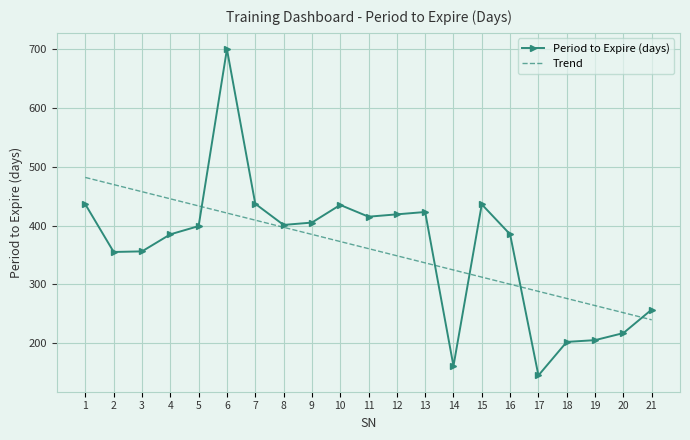

Rank the series at 4 from lowest to highest value.

Period to Expire (days), Trend